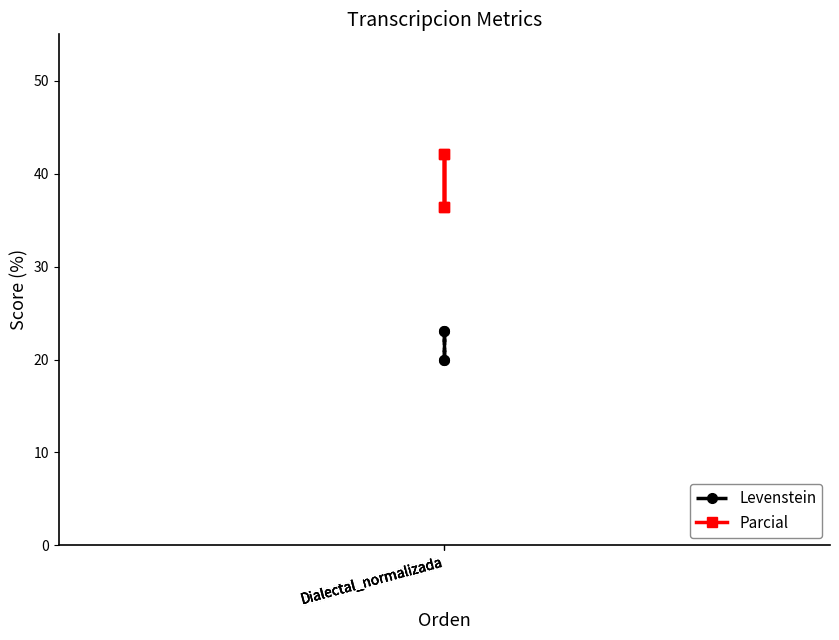

True or false: Parcial and Levenstein intersect in this chart.

False